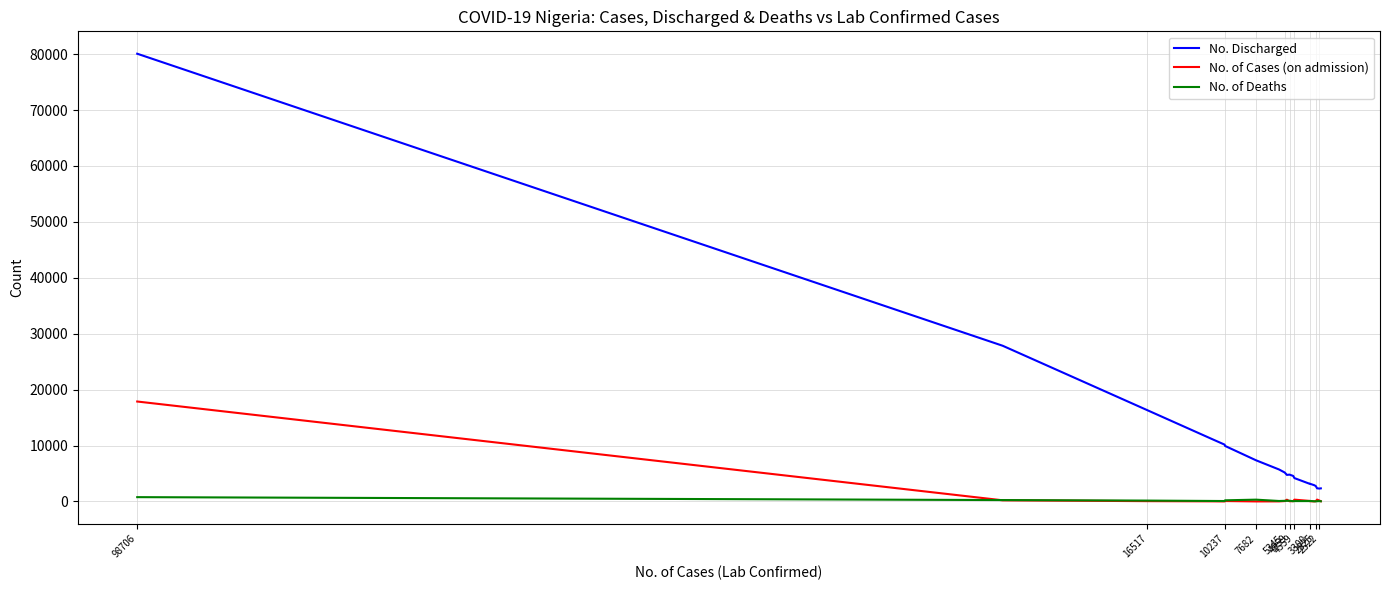

Does the chart display data point markers on the line(s)?

No